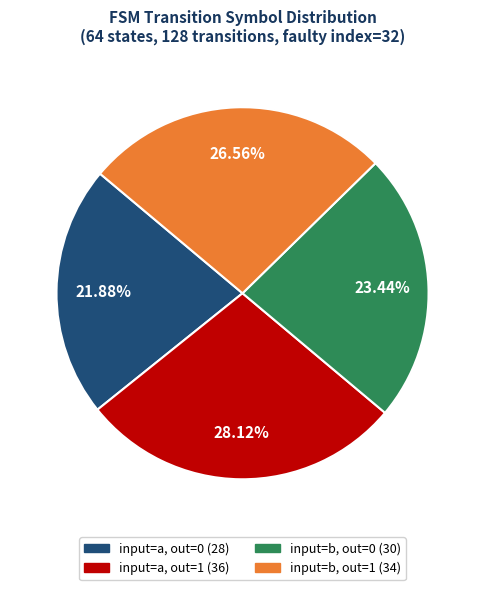

Is there any slice that represents more than half of the pie?

No